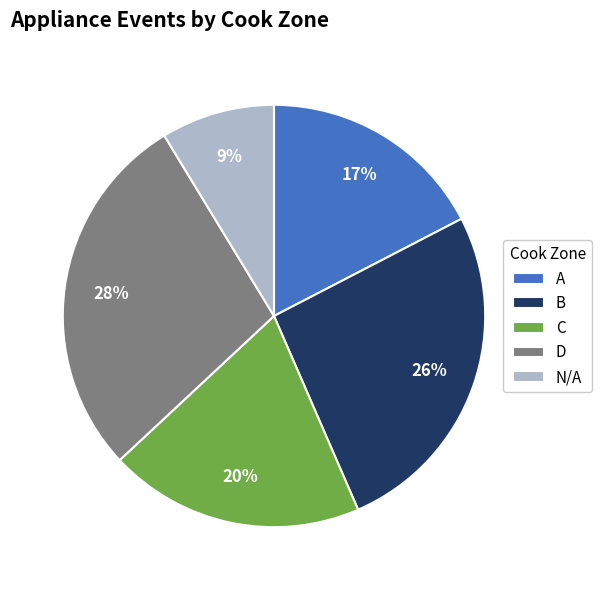

To the nearest percent, what is the average slice percentage?

20%